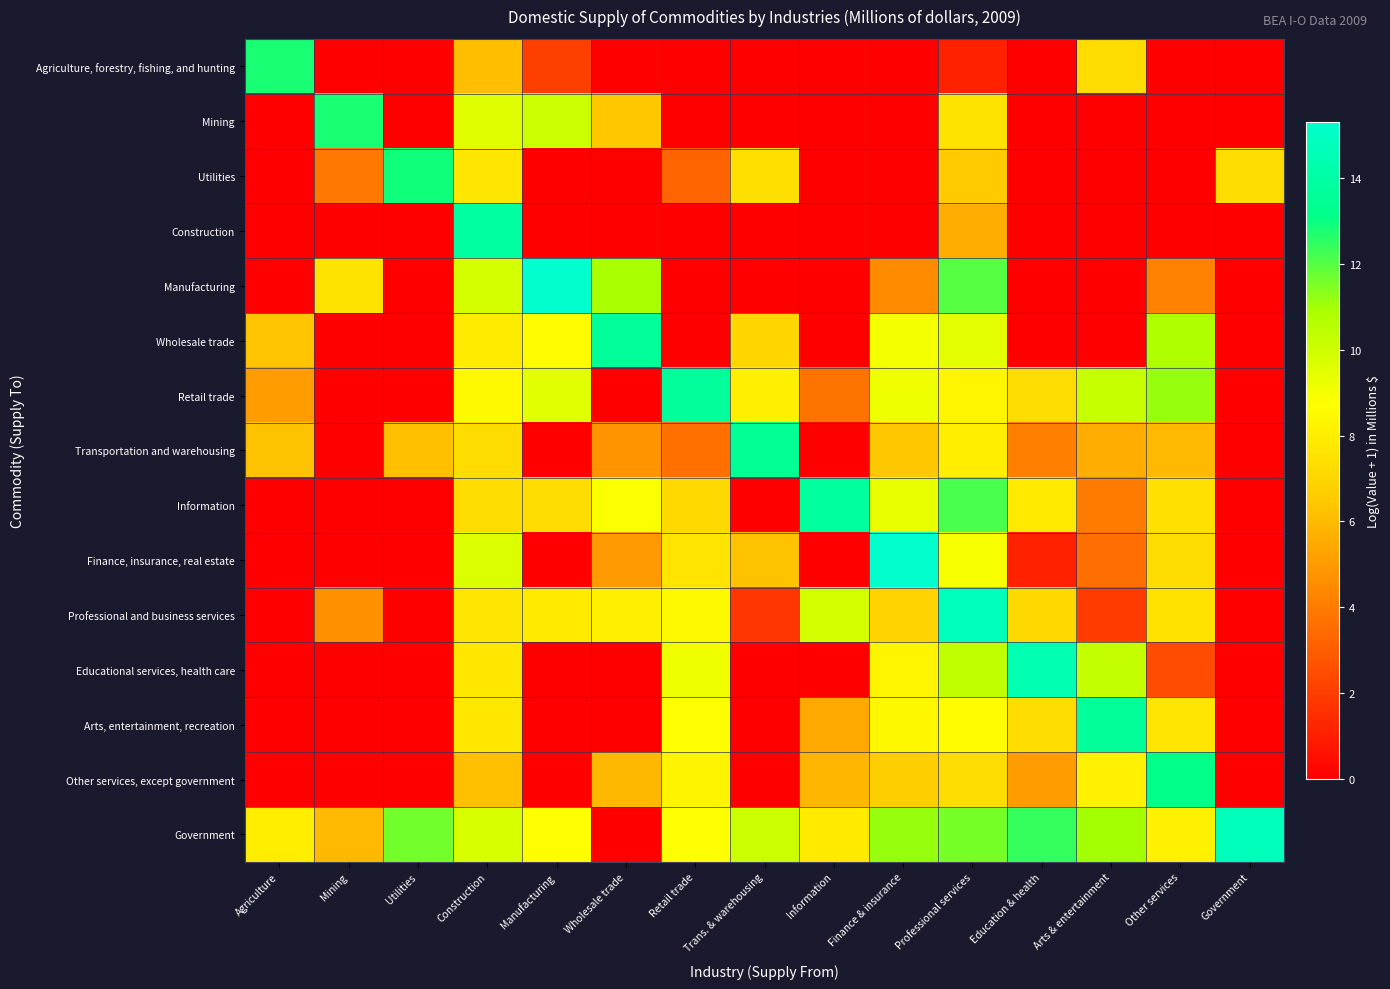

What is the difference between the highest and lowest values at Information?

13.8